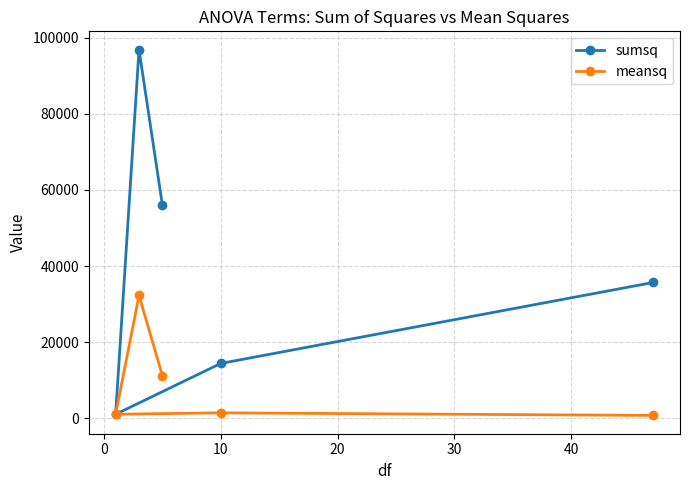

True or false: sumsq and meansq cross at least once.

False